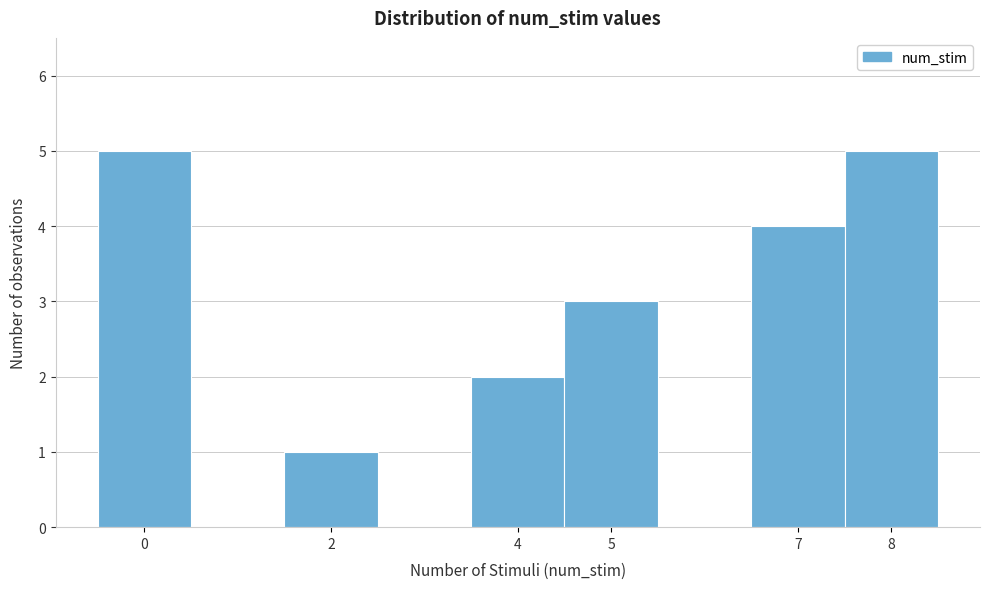

What is the height of the bar covering 7.5 to 8.5 on the x-axis? The values are not printed on the chart, so give them approximately, as read against the axis.

5